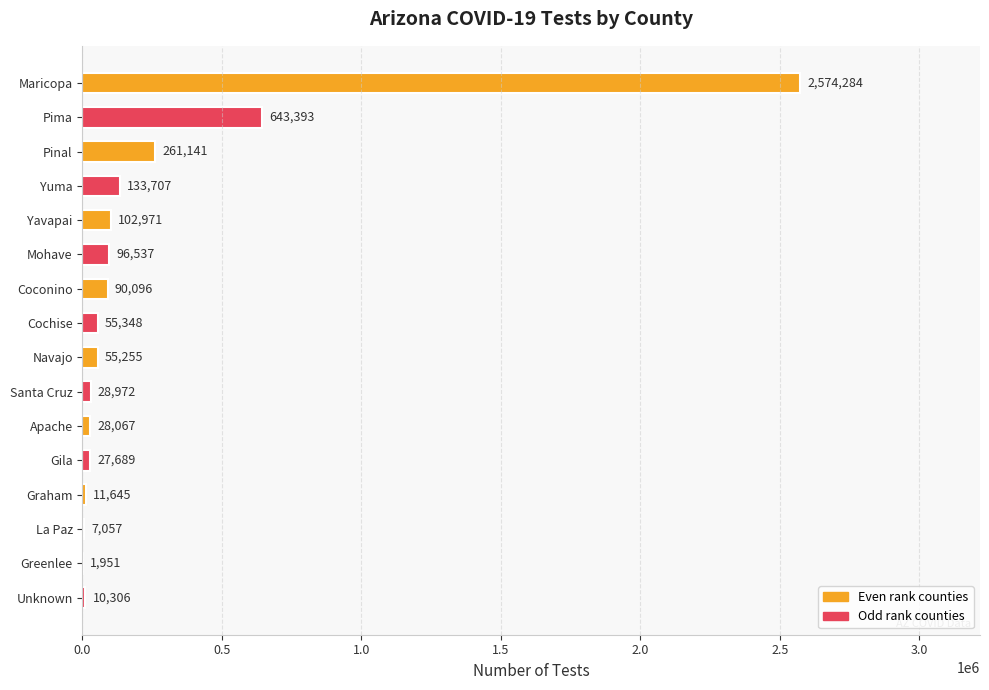

The value at Santa Cruz is 28972. True or false?

True